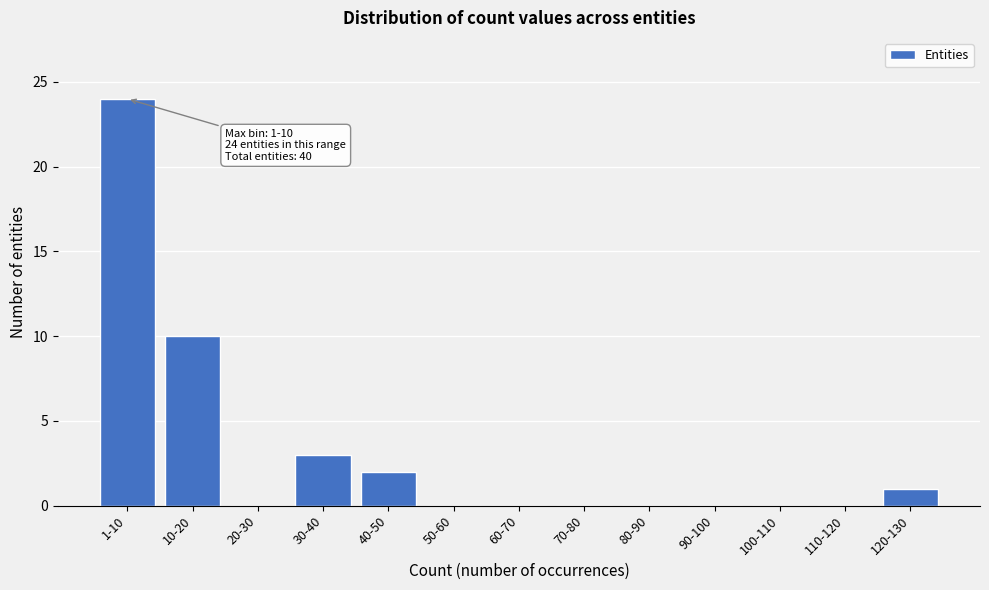

Reading left to right, what are all the values shown in this chart?

1-10=24	10-20=10	20-30=0	30-40=3	40-50=2	50-60=0	60-70=0	70-80=0	80-90=0	90-100=0	100-110=0	110-120=0	120-130=1